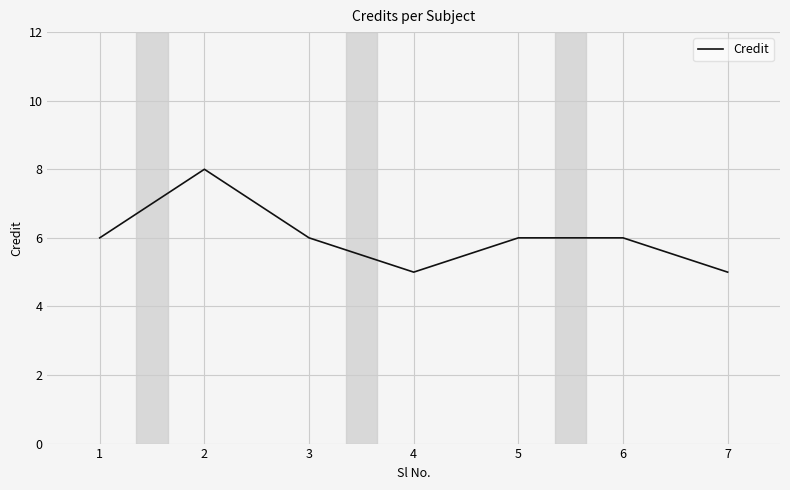

What value does the data have at 3?

6